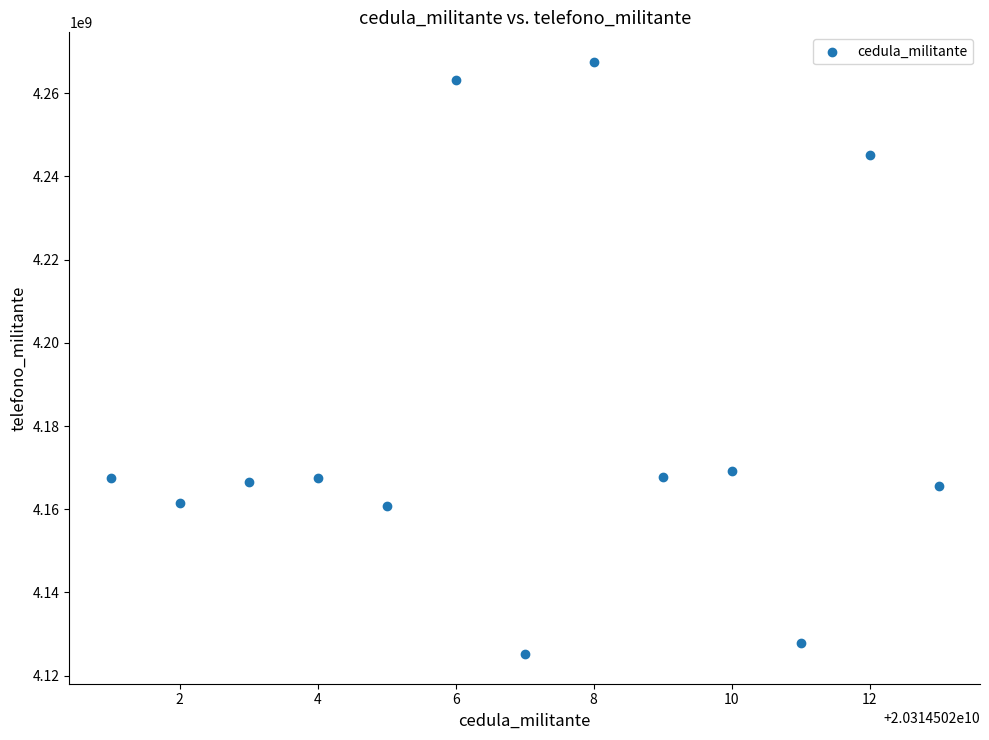

What is the range of Y values (max minus min)?

142364595